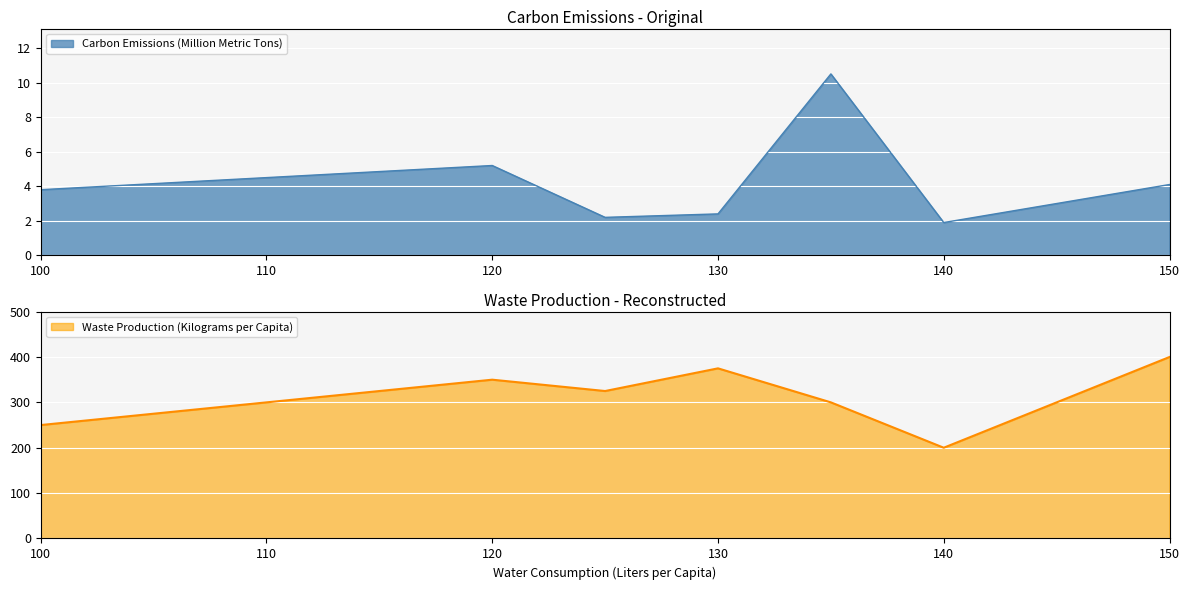

What is the lowest value of the Waste Production (Kilograms per Capita) series?

200